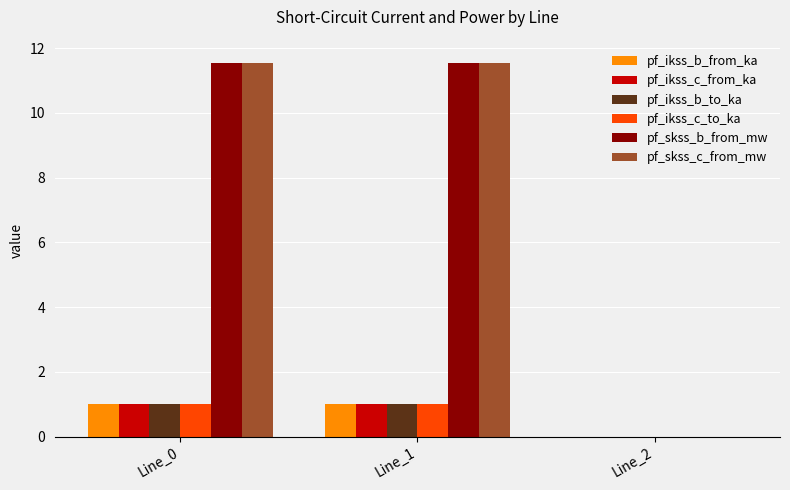

At which label is pf_ikss_c_from_ka closest to 0?

Line_2